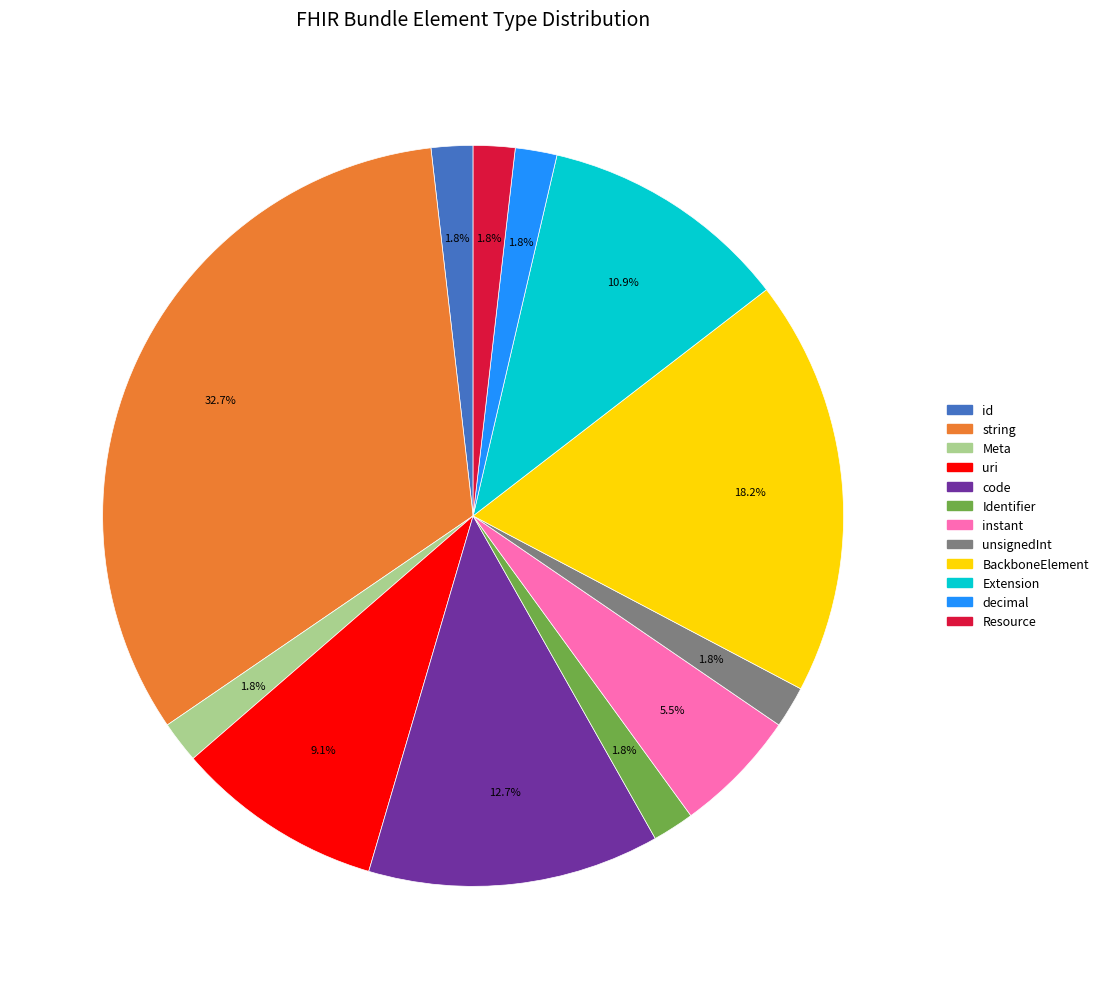

What is the ratio of the value at decimal to the value at Meta?

1.0